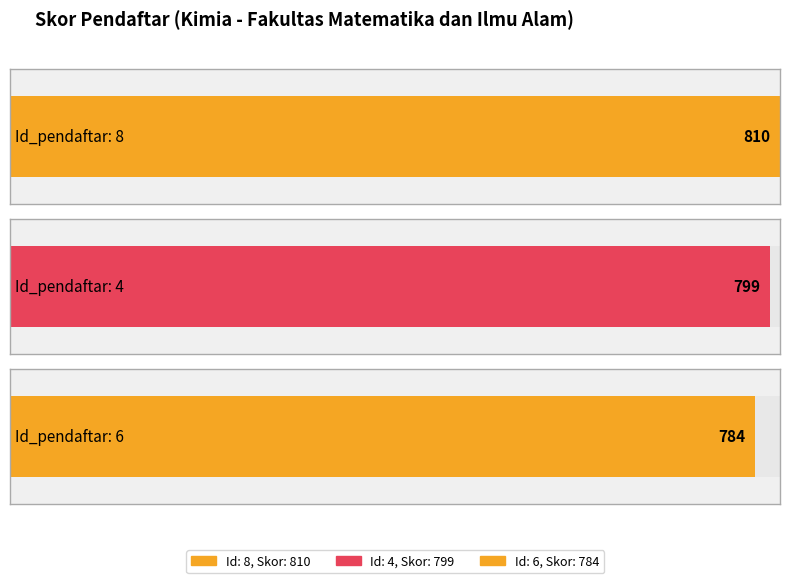

What is the smallest value displayed?

784